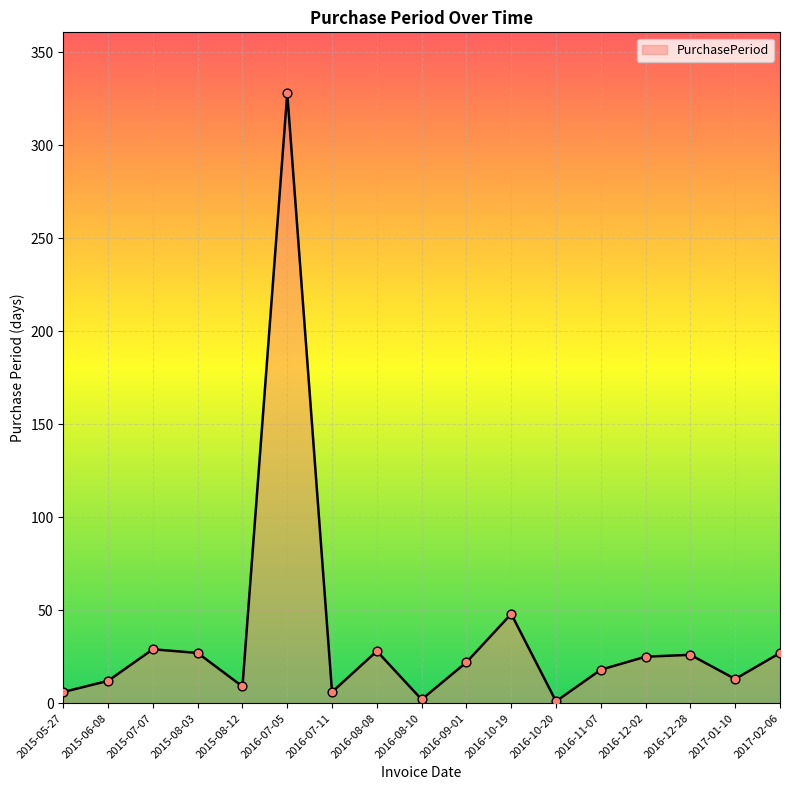

Which has a higher value, 2016-08-10 or 2017-01-10?

2017-01-10